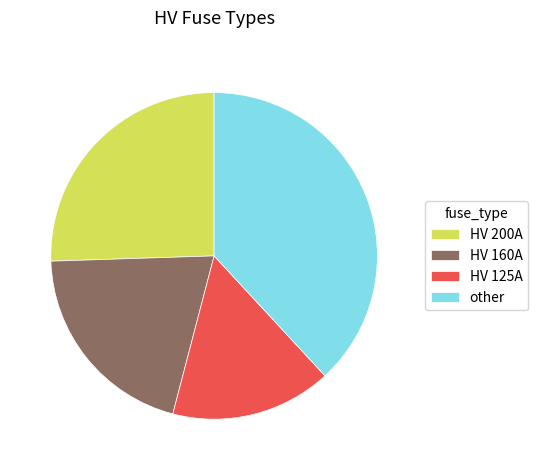

Which has a higher value, HV 160A or other?

other